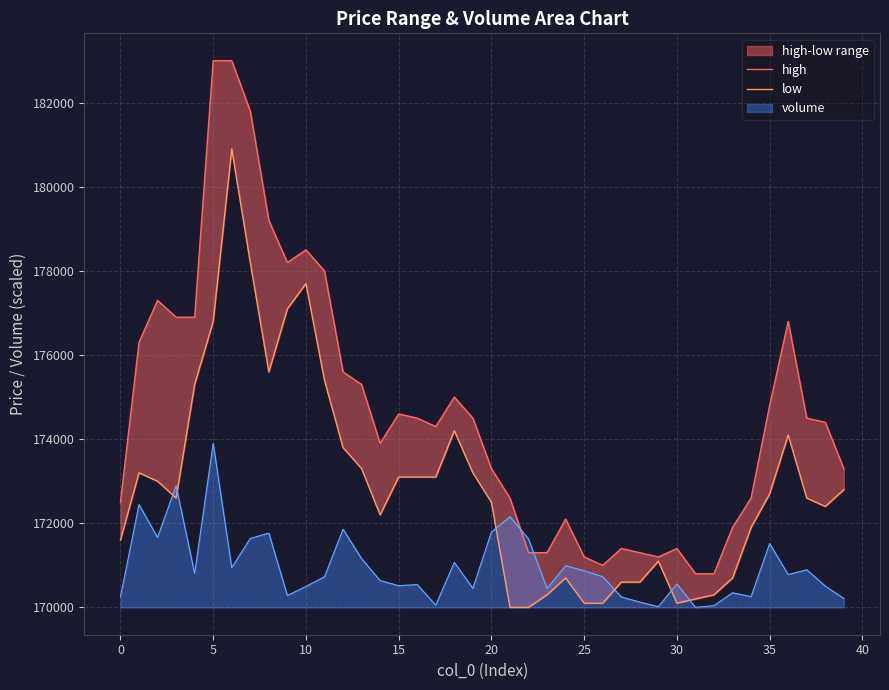

The value of volume at 0 is 170250.5. True or false?

True